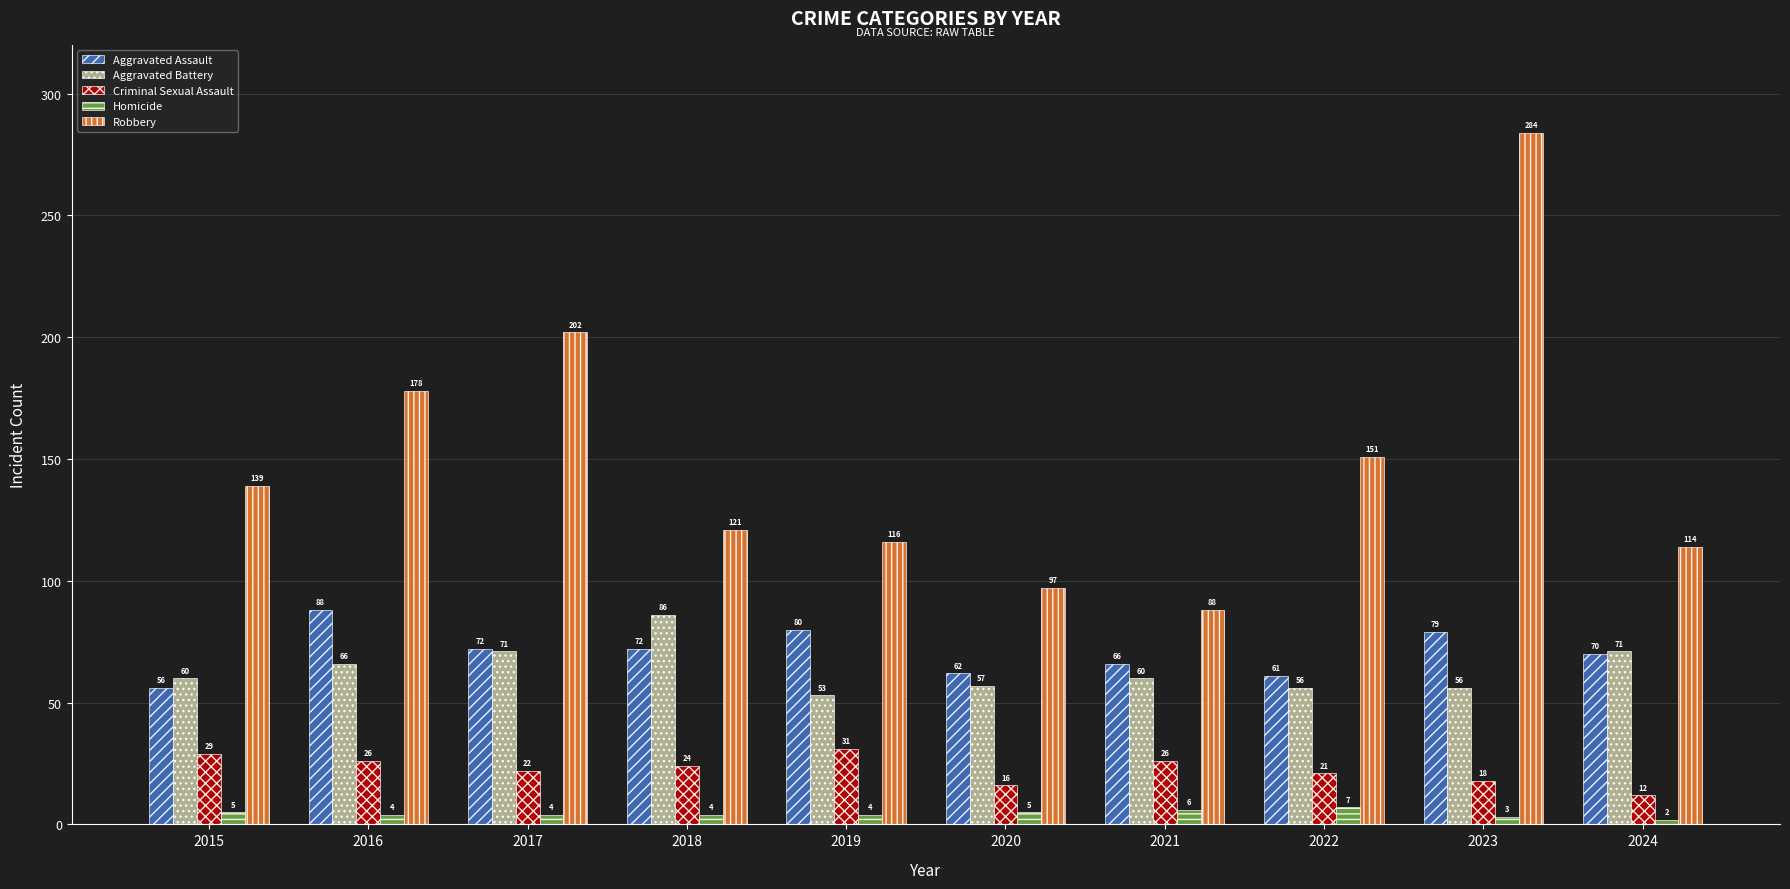

At which label does Criminal Sexual Assault reach its minimum?

2024